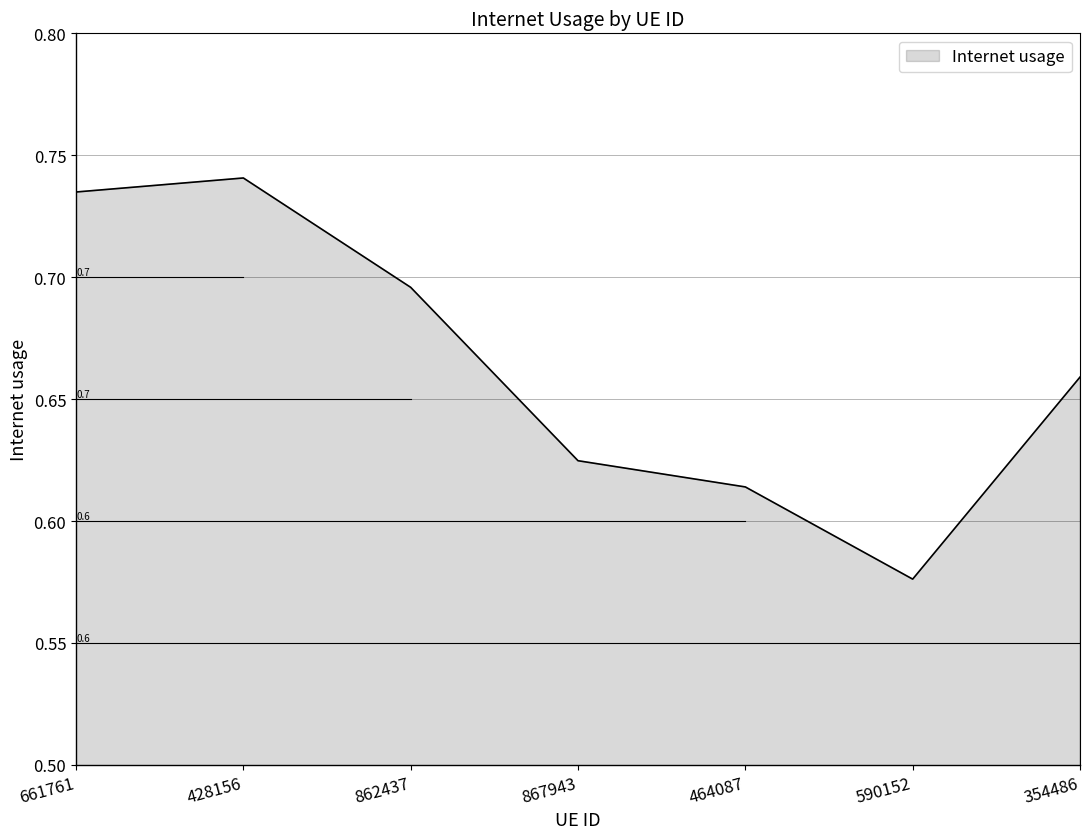

List the labels in order of value, largest first.

428156, 661761, 862437, 354486, 867943, 464087, 590152